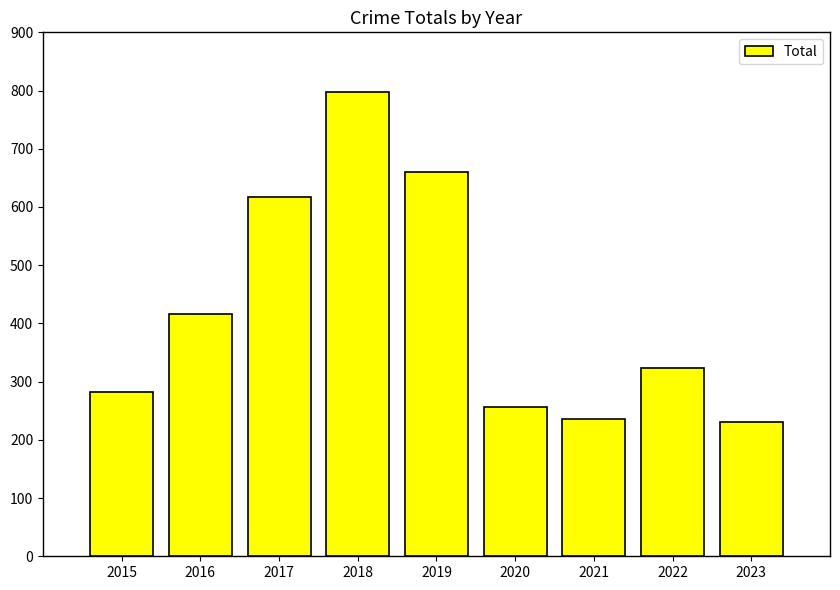

The value at 2022 is 132. True or false?

False